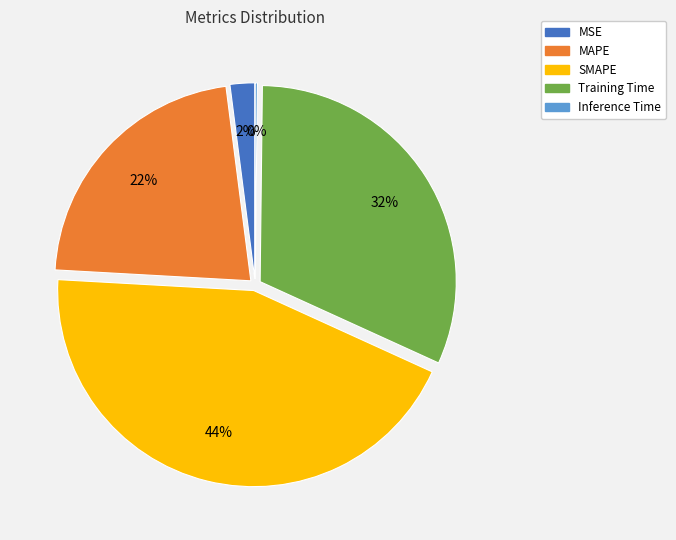

Does MAPE account for over 50% of the chart?

No